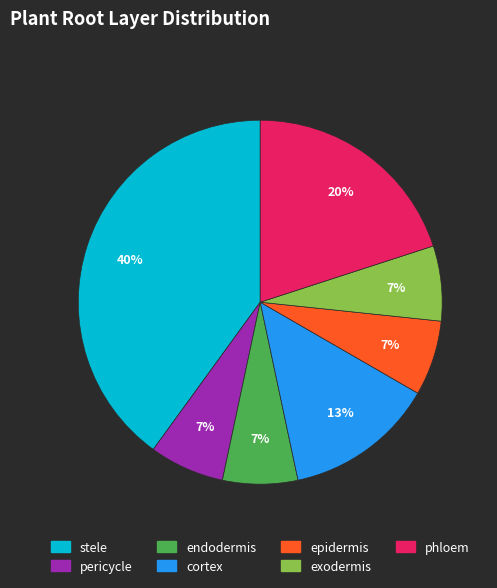

What percentage is the phloem slice, to the nearest percent?

20%